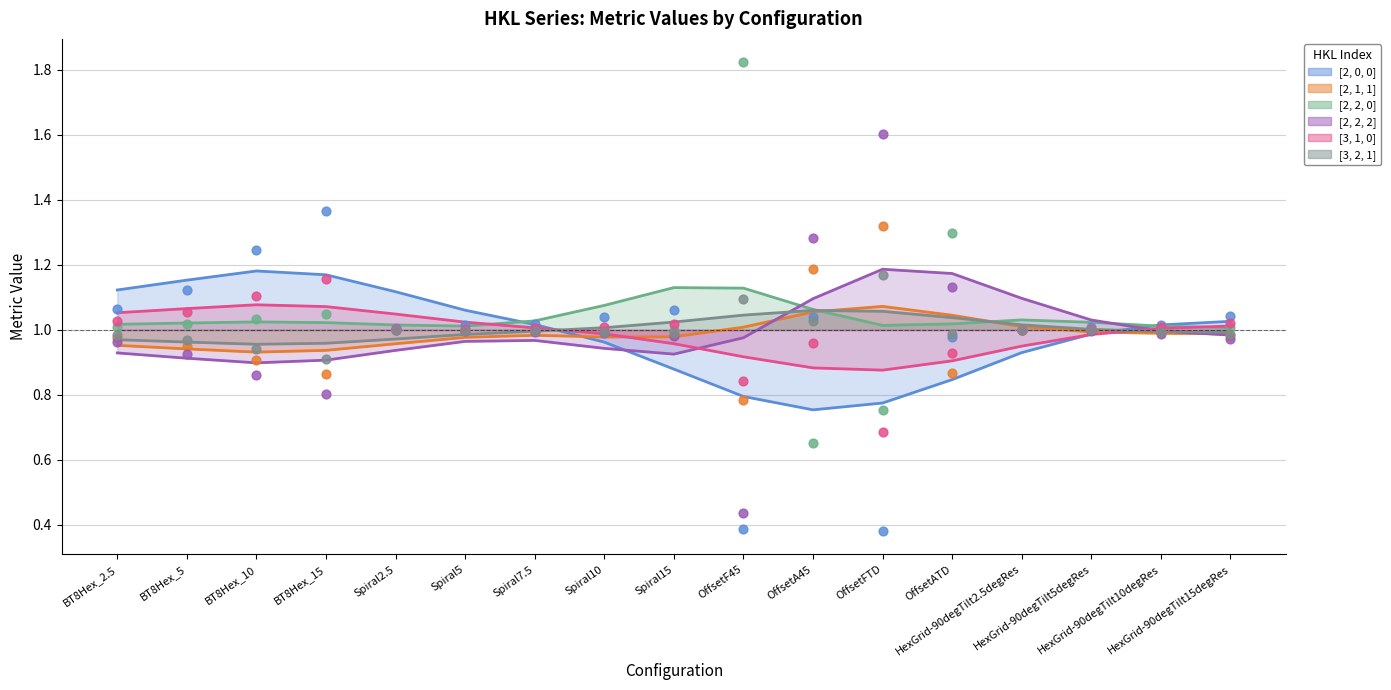

At which category is the sum across all series the highest?

OffsetATD